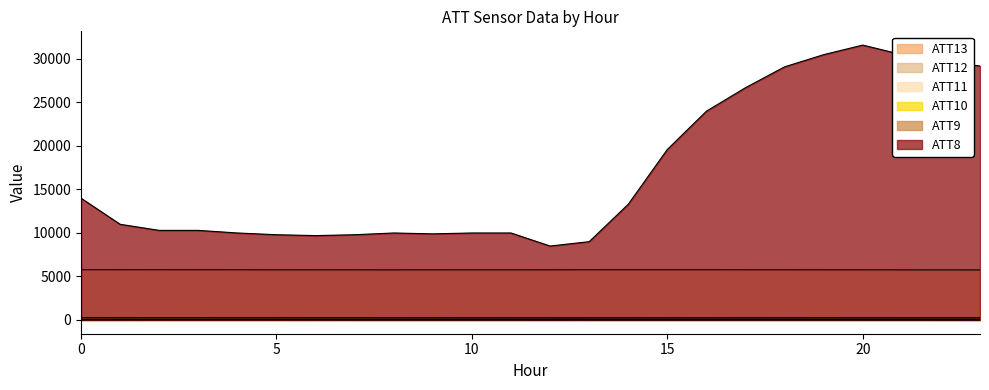

What is the total value across all series at 14?

19595.2